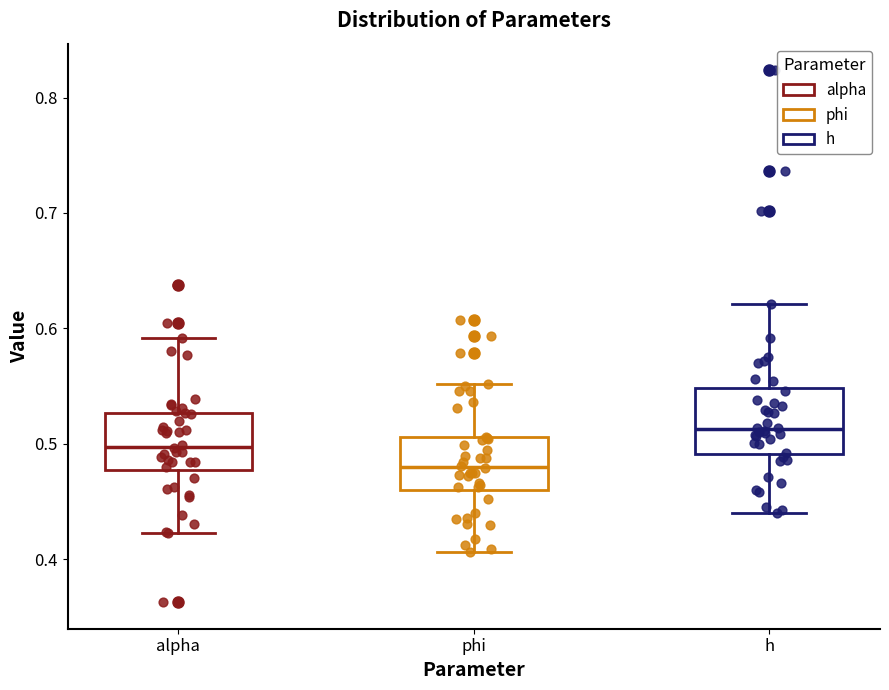

Reading left to right, read every box against the y-axis: the position of its median line, the range the box covers, and the ends of its whiskers. The values are not printed on the chart, so give them approximately, as read against the axis.

alpha: median 0.50, box 0.48 to 0.53, whiskers 0.42 to 0.59
phi: median 0.48, box 0.46 to 0.51, whiskers 0.41 to 0.55
h: median 0.51, box 0.49 to 0.55, whiskers 0.44 to 0.62